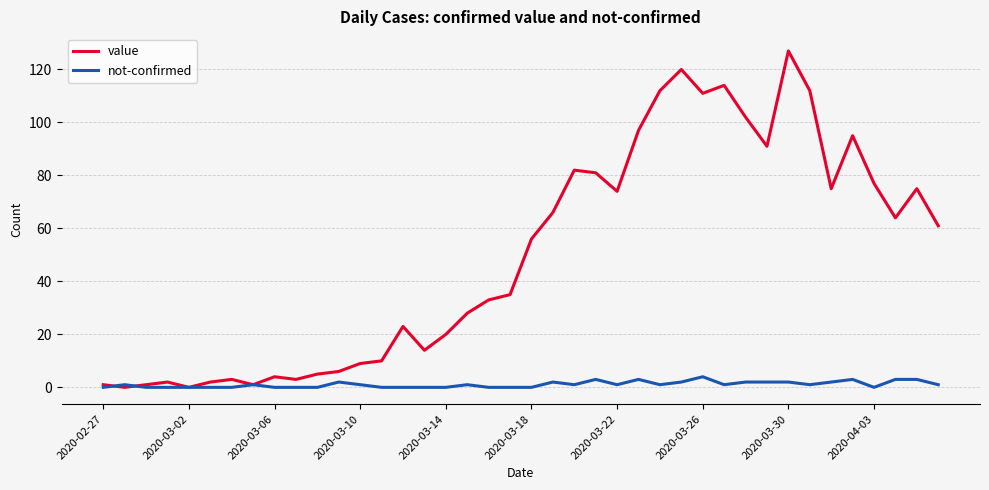

What is the greatest value displayed?

127